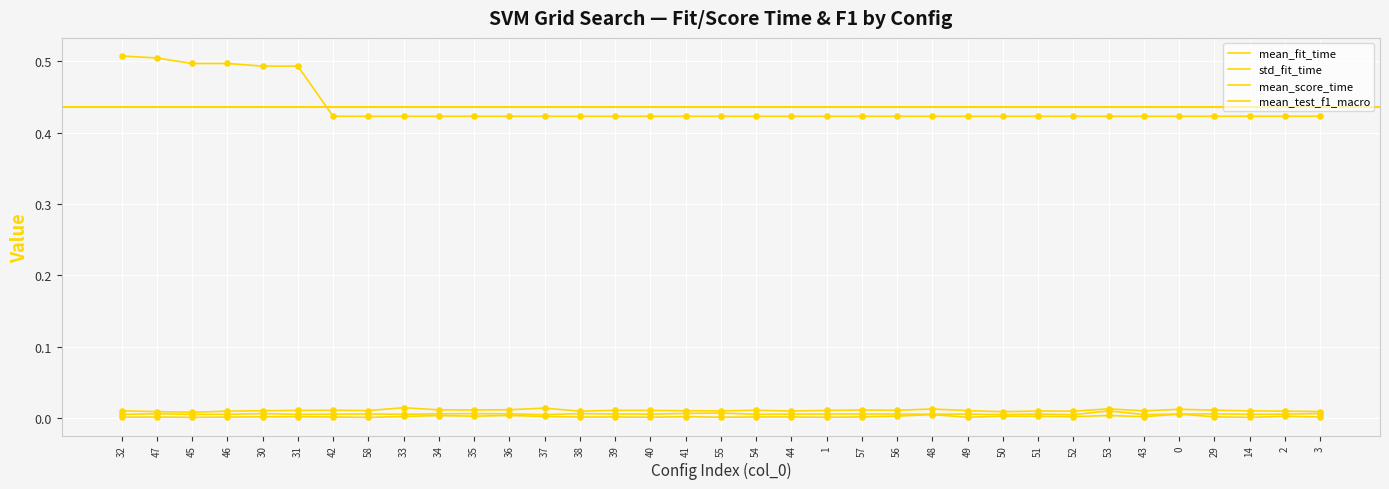

Is this an area chart (filled region under the line)?

No